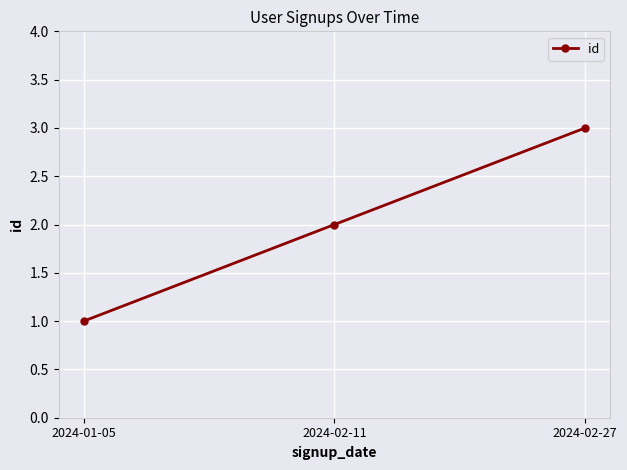

List the labels in order of value, smallest first.

2024-01-05, 2024-02-11, 2024-02-27